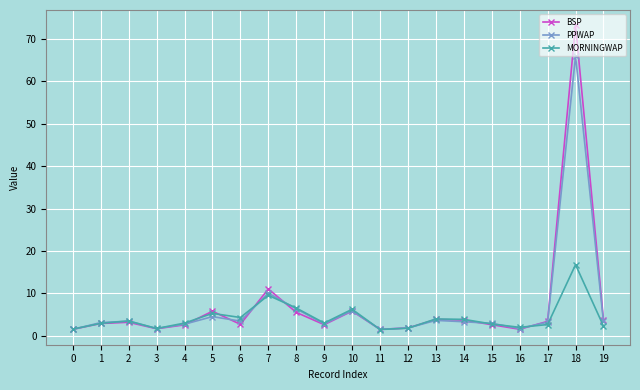

Rank the series by their maximum value, from highest to lowest.

BSP, PPWAP, MORNINGWAP